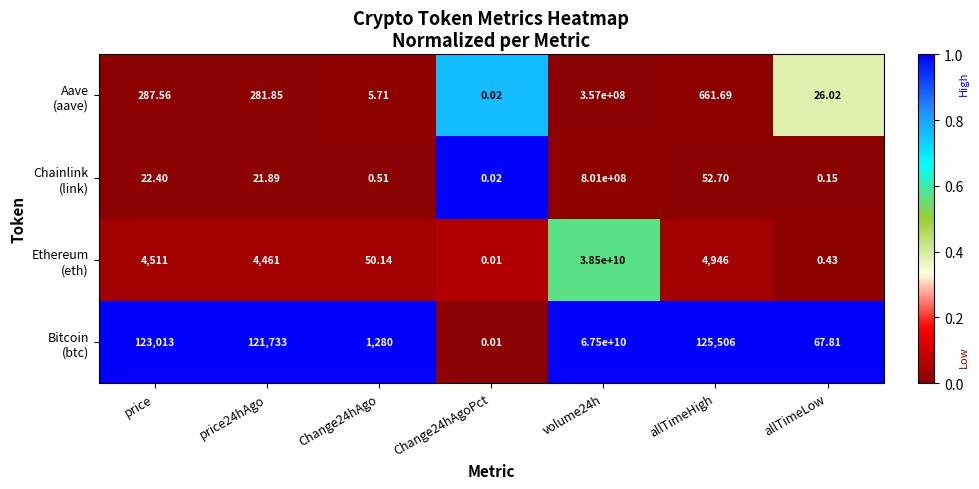

Between volume24h and allTimeHigh, which is larger?

volume24h